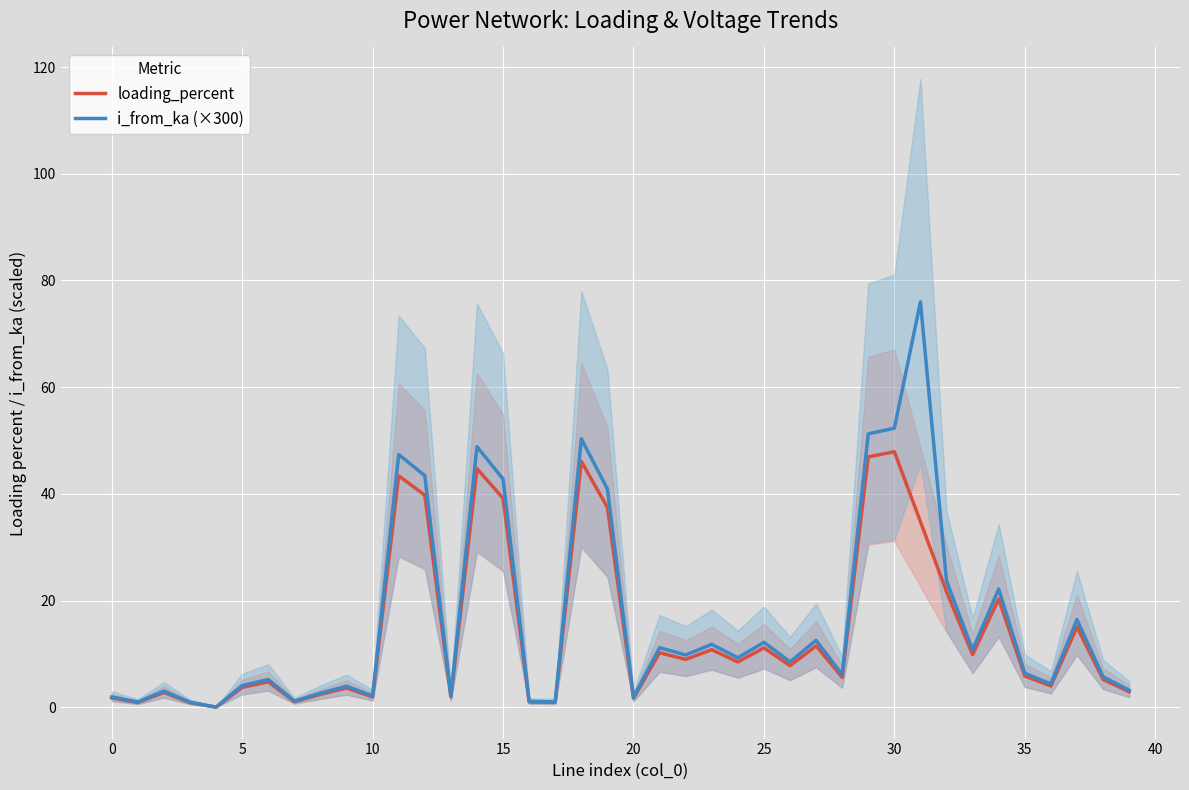

Where is loading_percent nearest to the value 23?

32